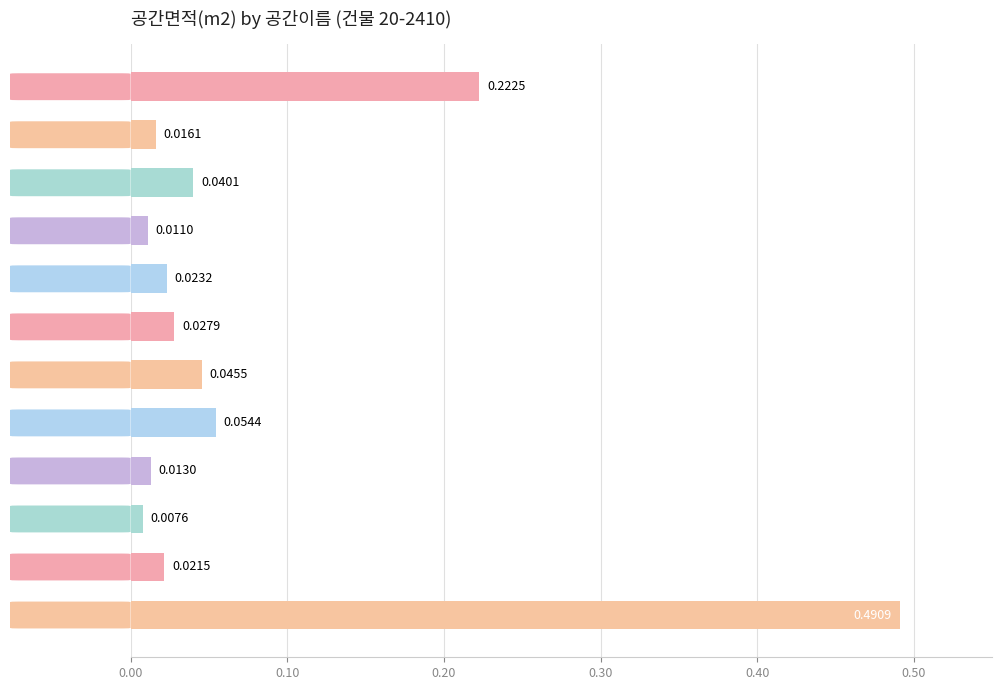

Rank the categories by value from highest to lowest.

  LIV,   GAR,   POR,   STA,   KIT,   BED,   UTI,   LAU,   BAT,   HAL,   PAN,   CLO